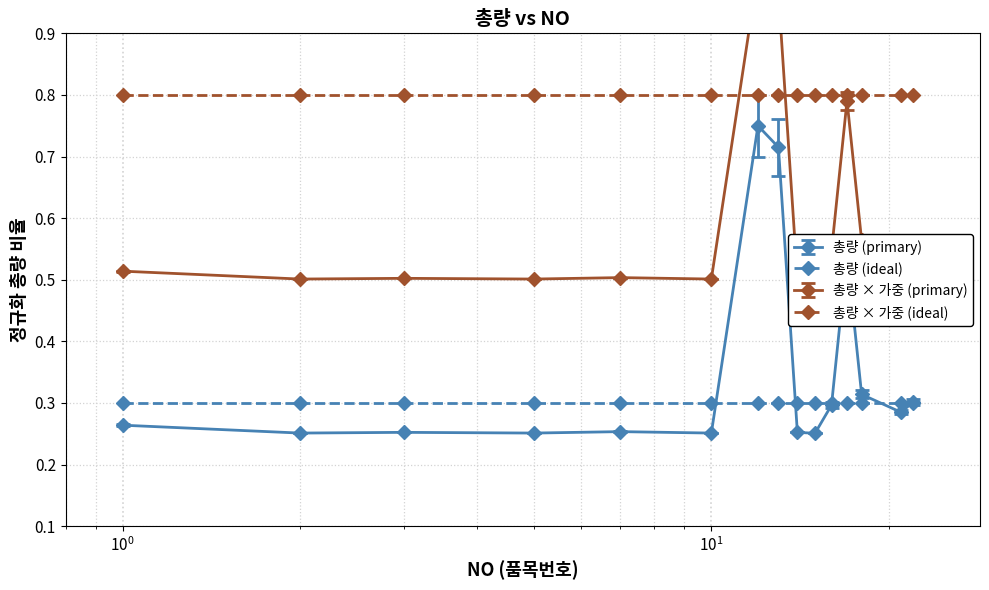

How many 총량 (primary) values are between 0 and 1?

15